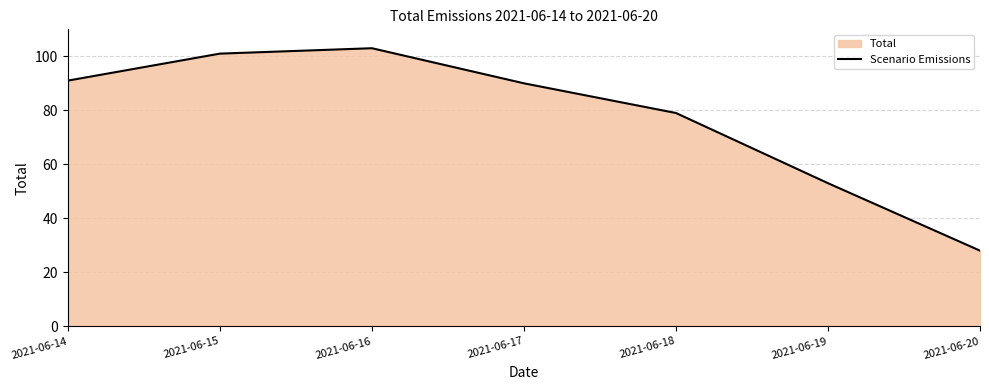

What is the value of the 7th point from the left?

28